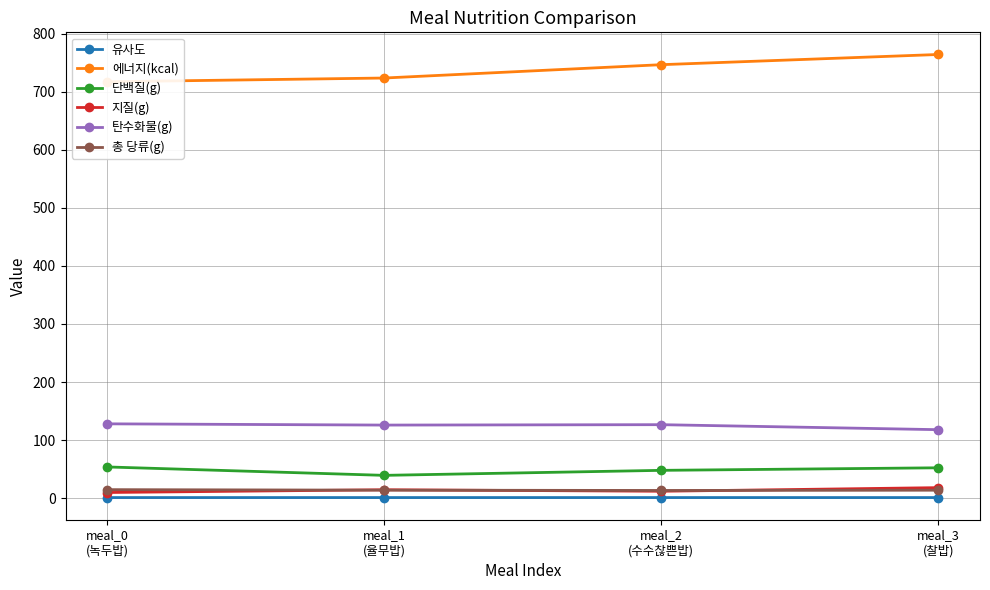

What is the sum of all 단백질(g) values?

193.1